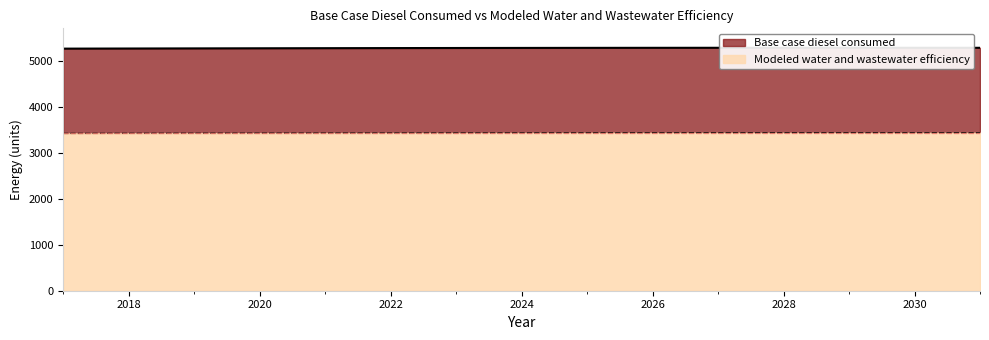

At which label does Modeled water and wastewater efficiency reach its minimum?

2017